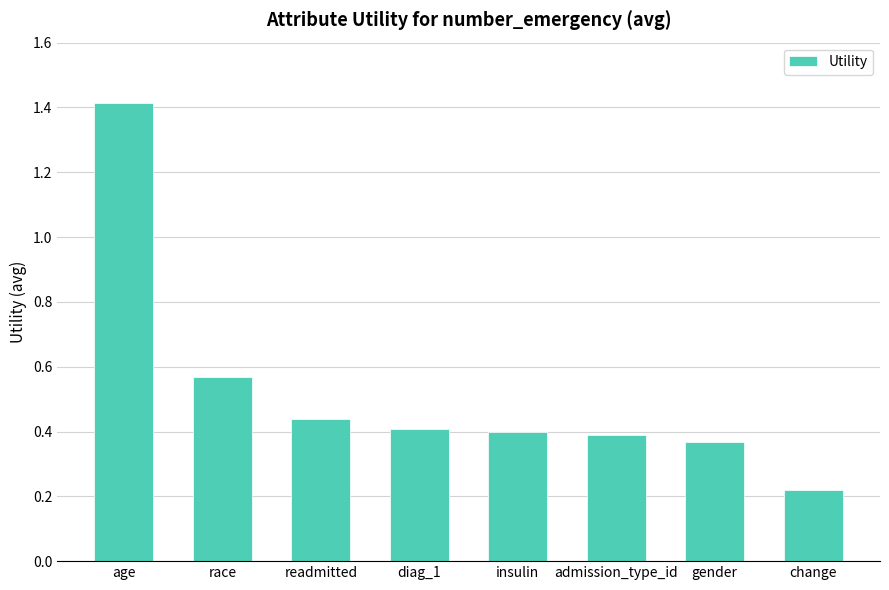

Where is the data nearest to the value 0?

change